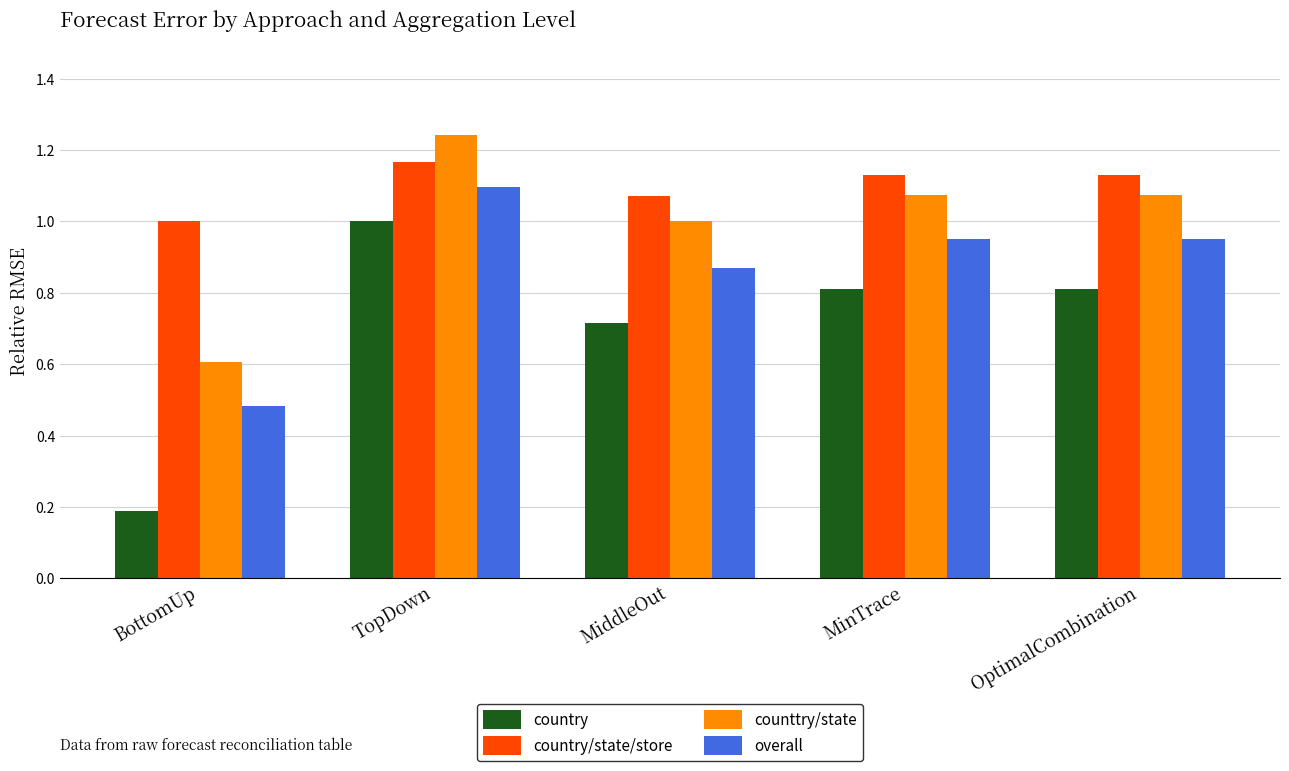

Is it true that country equals 0.5 at MiddleOut?

False